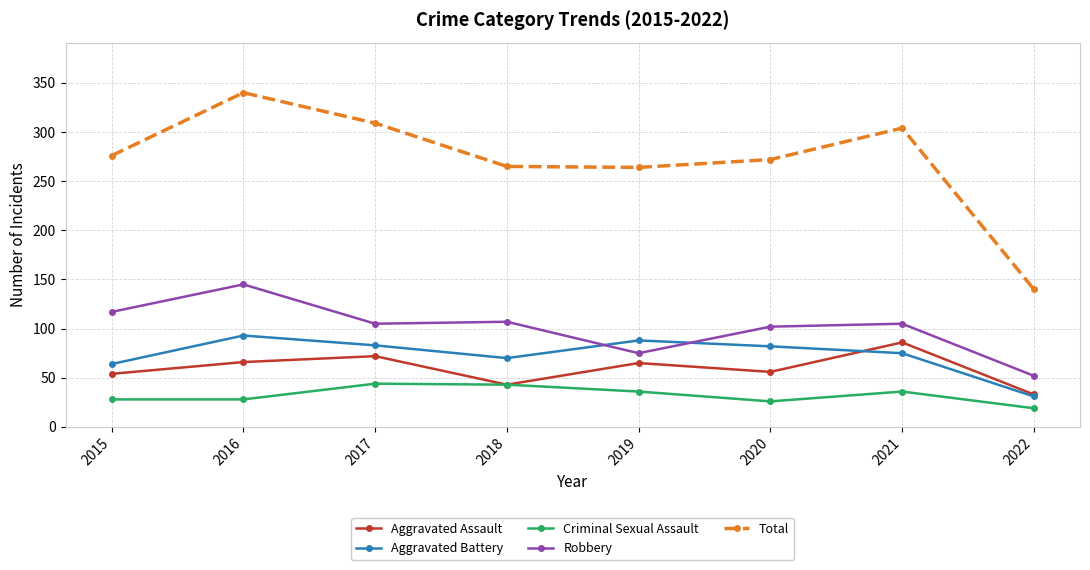

At 2019, list the series in order from smallest to largest.

Criminal Sexual Assault, Aggravated Assault, Robbery, Aggravated Battery, Total